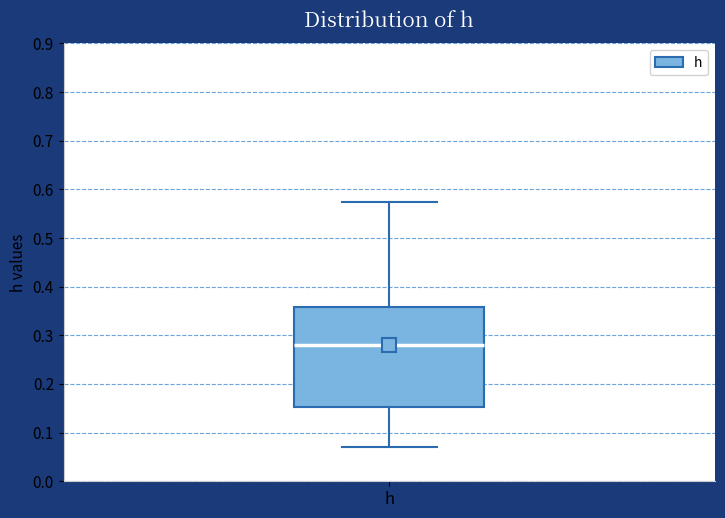

Transcribe this box plot: give where the median line is, the range the box spans, and where the two whiskers end, as read against the y-axis. The values are not printed on the chart, so give them approximately, as read against the axis.

median 0.28, box 0.15 to 0.36, whiskers 0.07 to 0.57